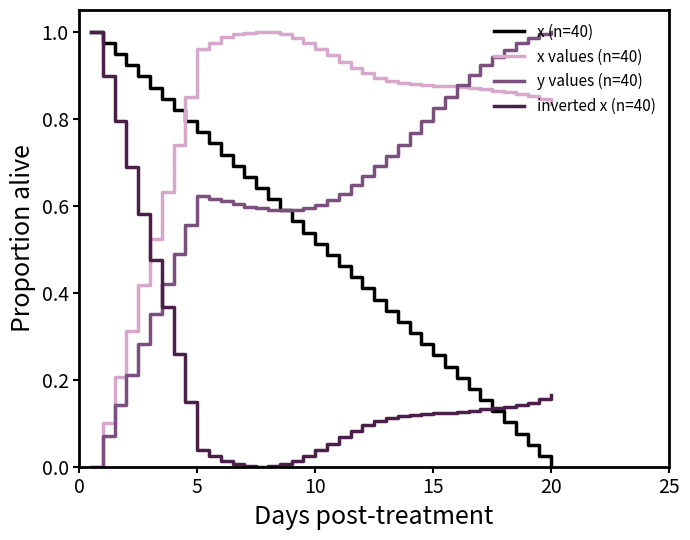

Does the chart have visible grid lines?

No